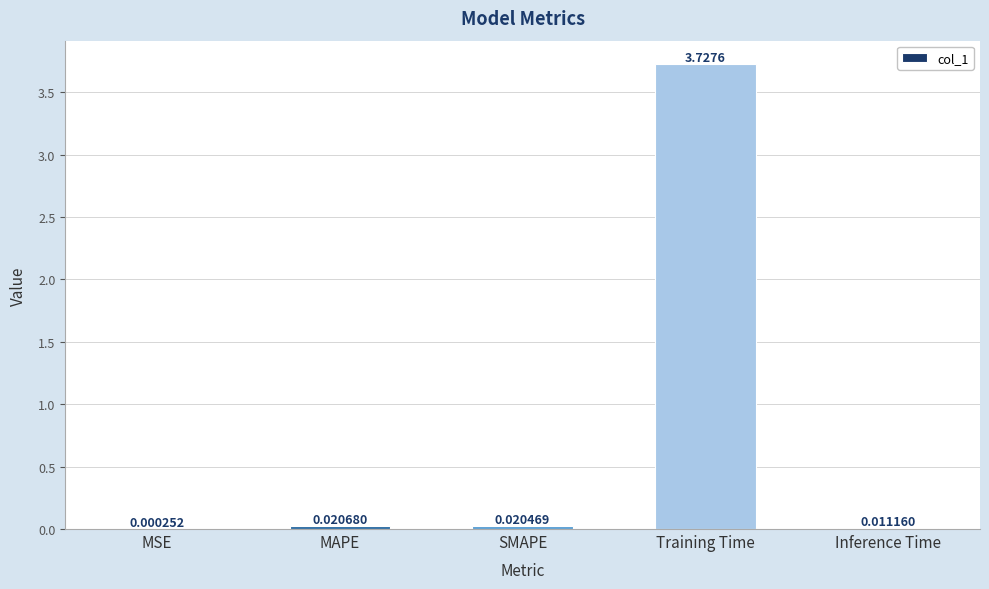

At which label is the value closest to 1?

MAPE